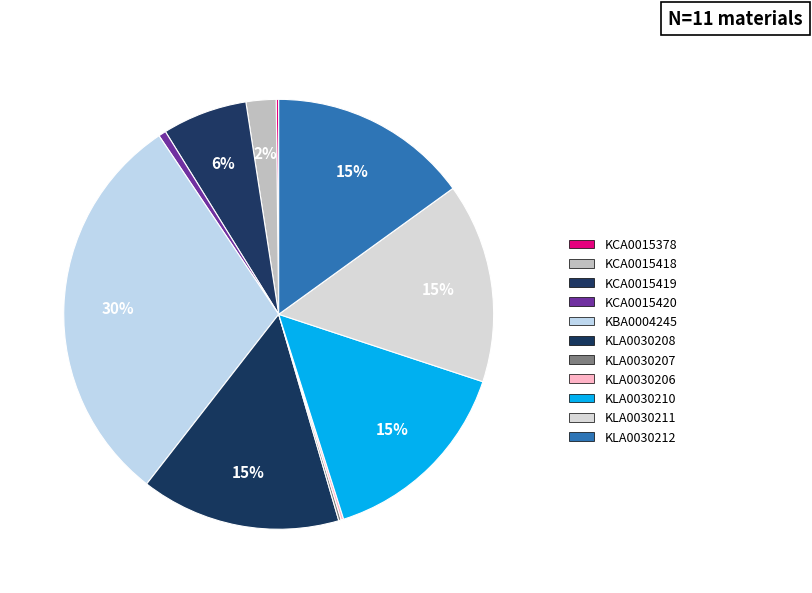

To the nearest percent, what is the combined percentage of KLA0030208 and KLA0030210?

30%